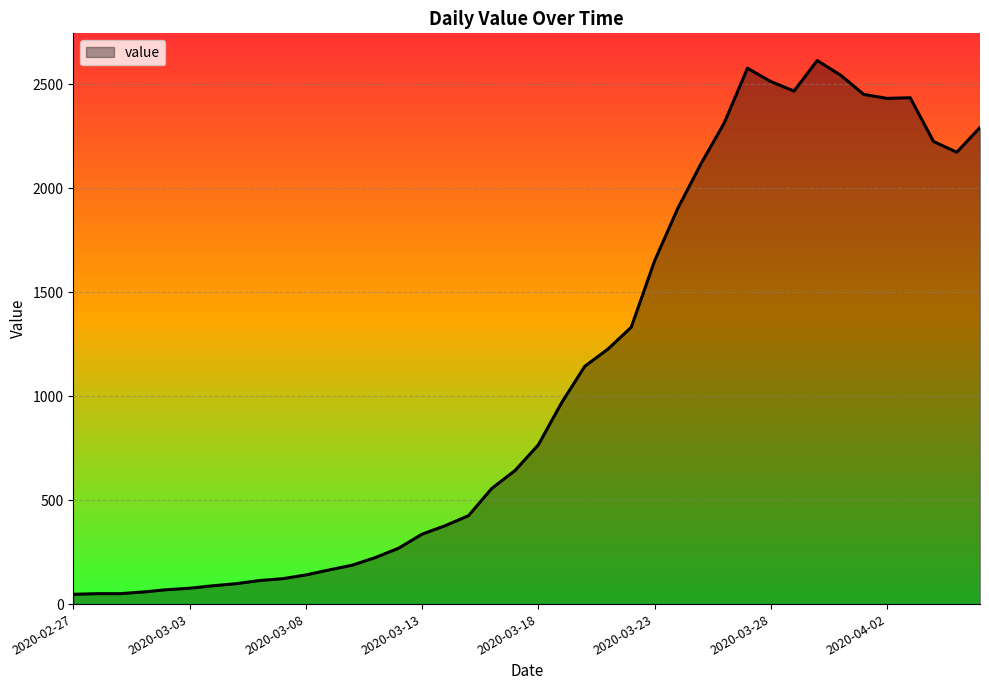

What is the maximum value shown in the chart?

2613